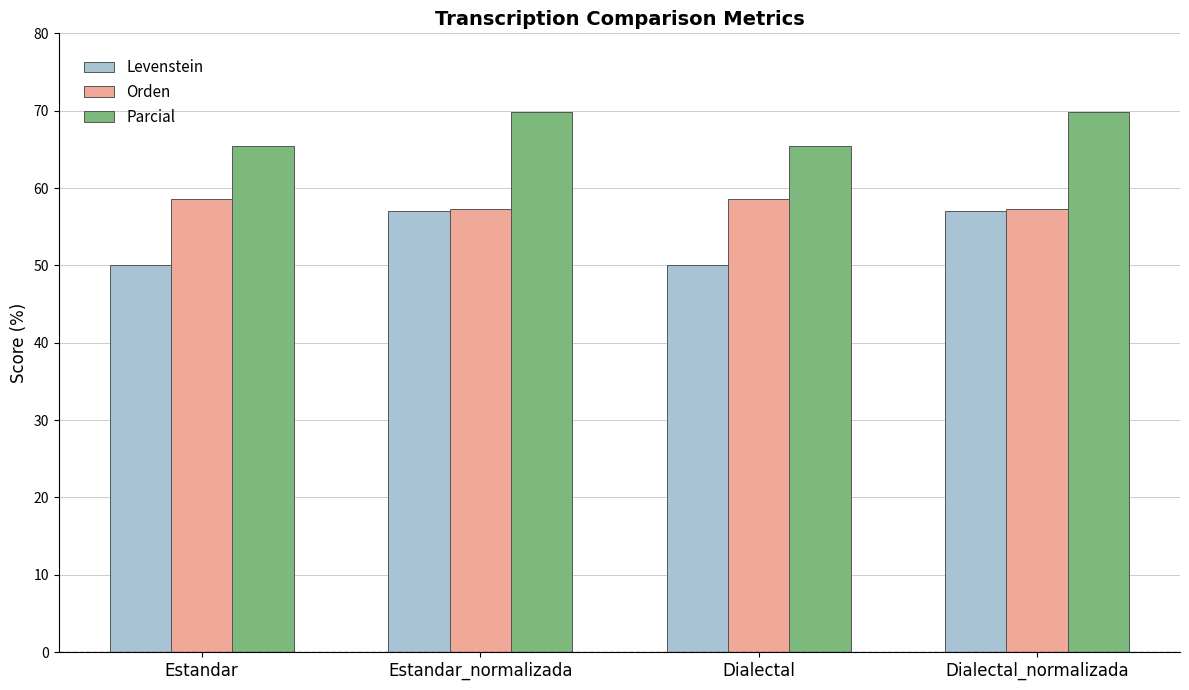

Which series has the largest total across all categories?

Parcial